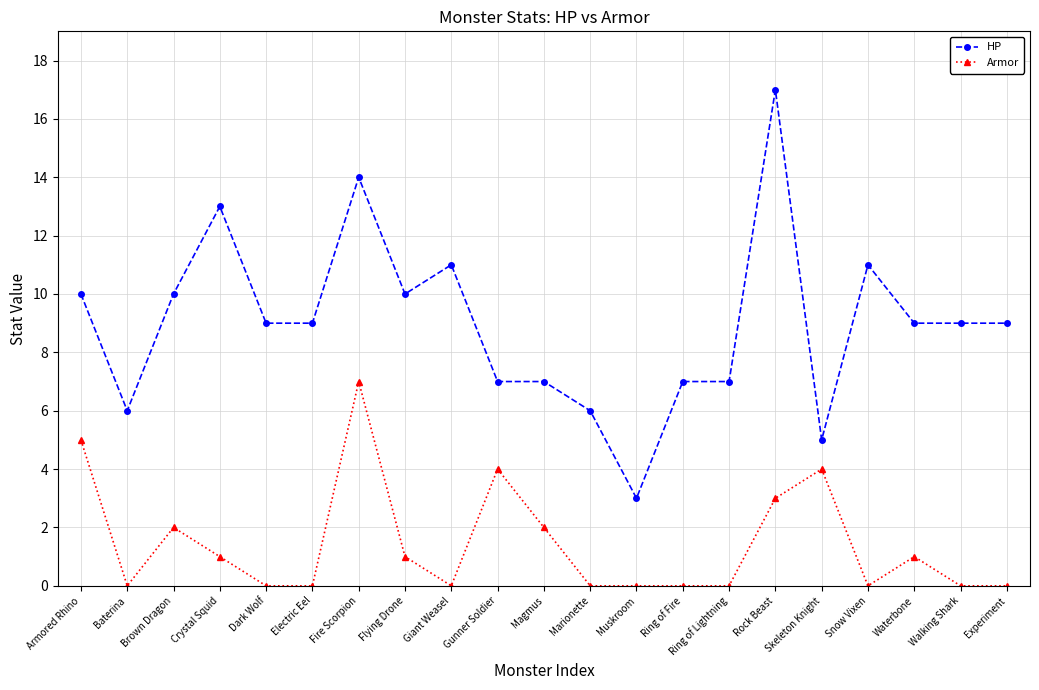

What is the approximate value of Armor at Crystal Squid?

1